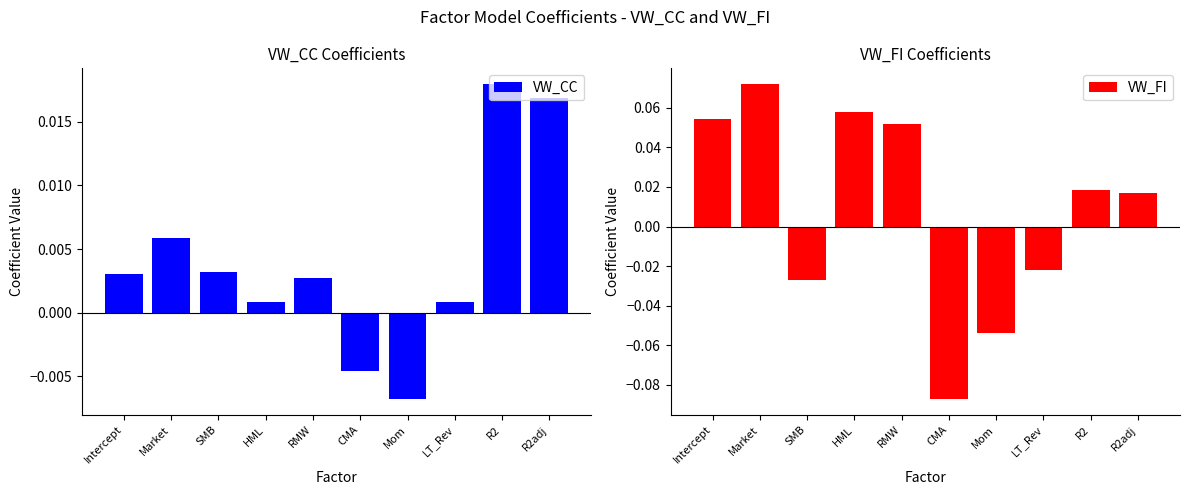

How many values in VW_CC are below zero?

2